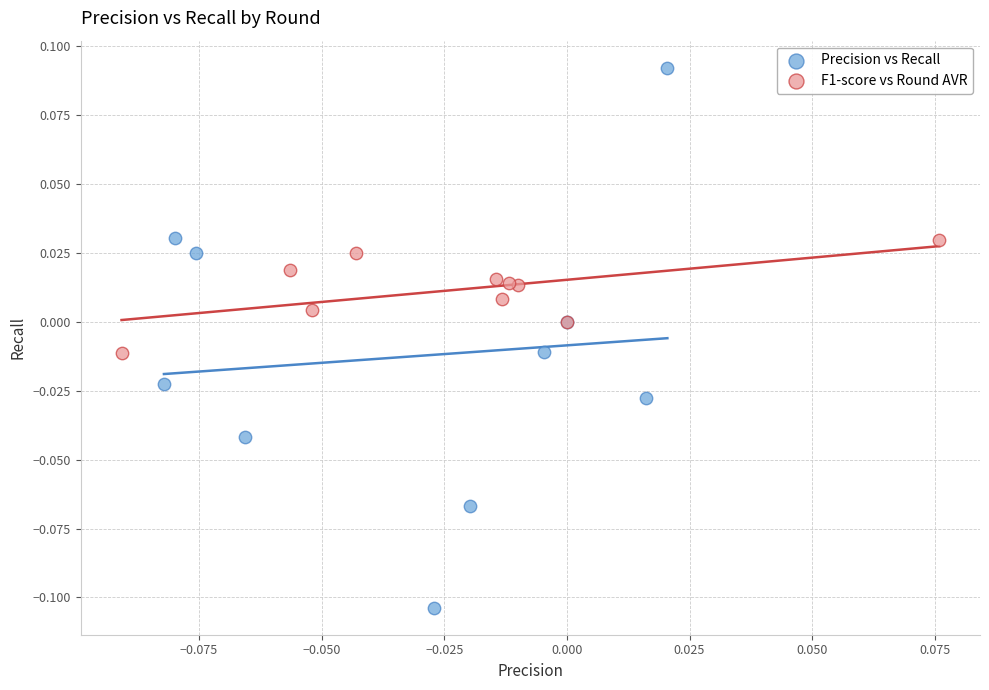

Which series contains the highest Y value?

Precision vs Recall